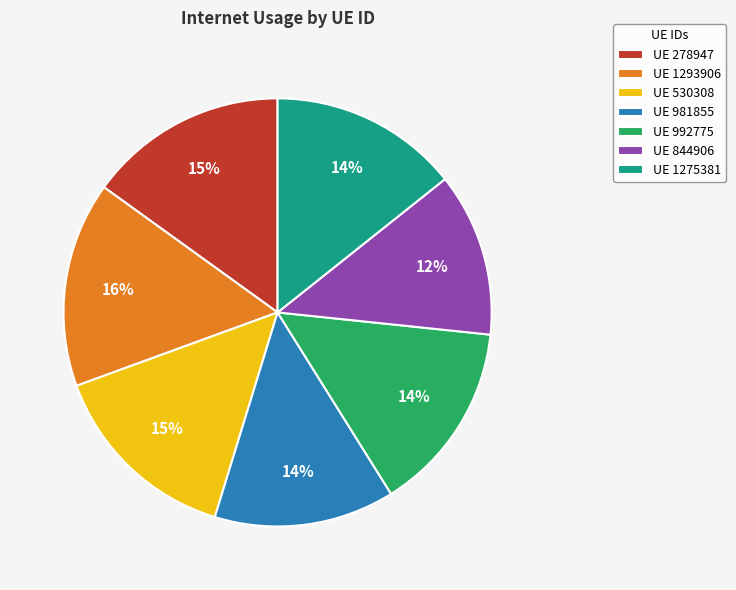

To the nearest percent, what portion does UE 1275381 represent?

14%